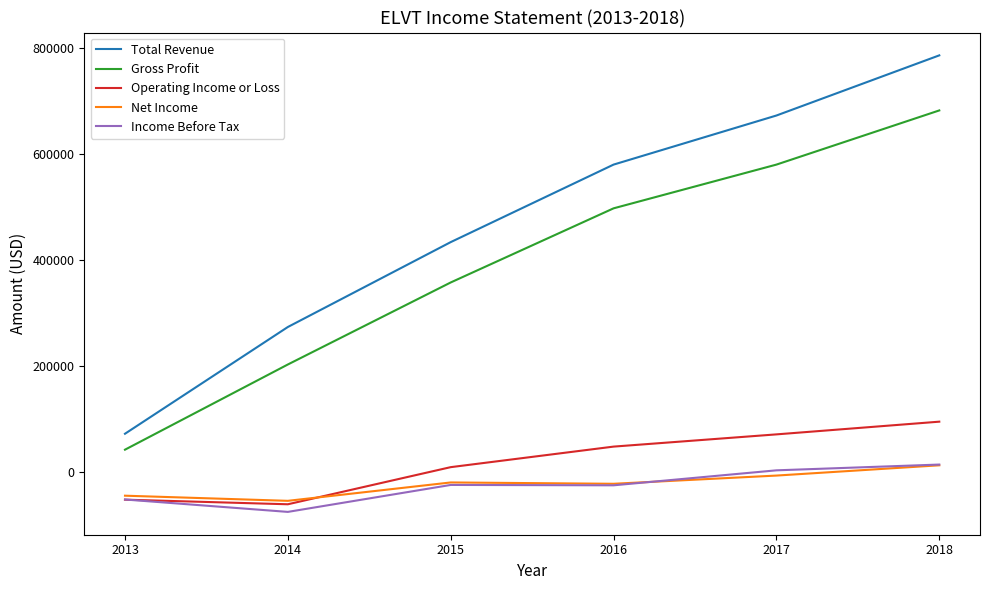

What is the minimum value shown in the chart?

-75500